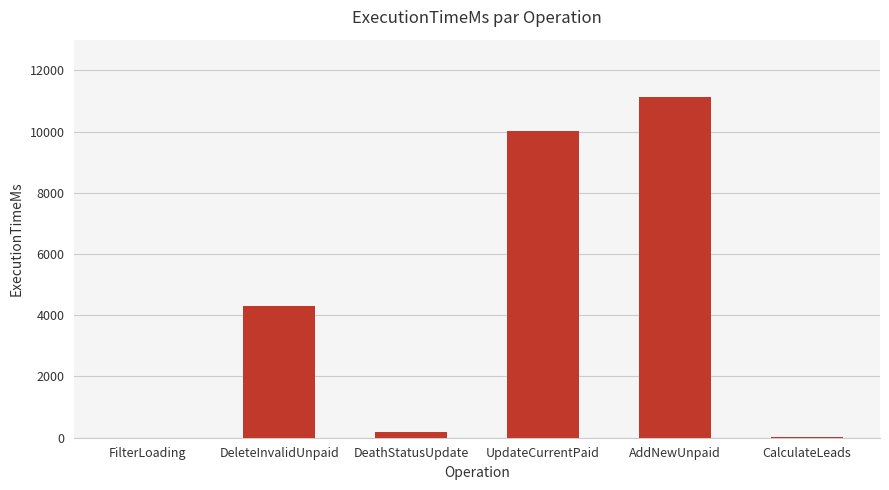

What is the sum of the values at DeathStatusUpdate and CalculateLeads?

215